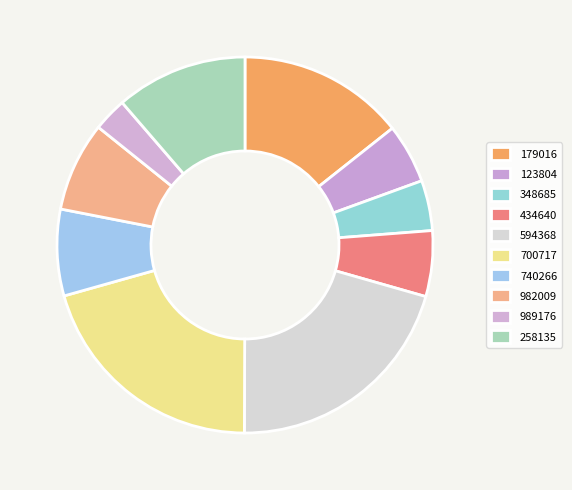

How many slices are in this pie chart?

10